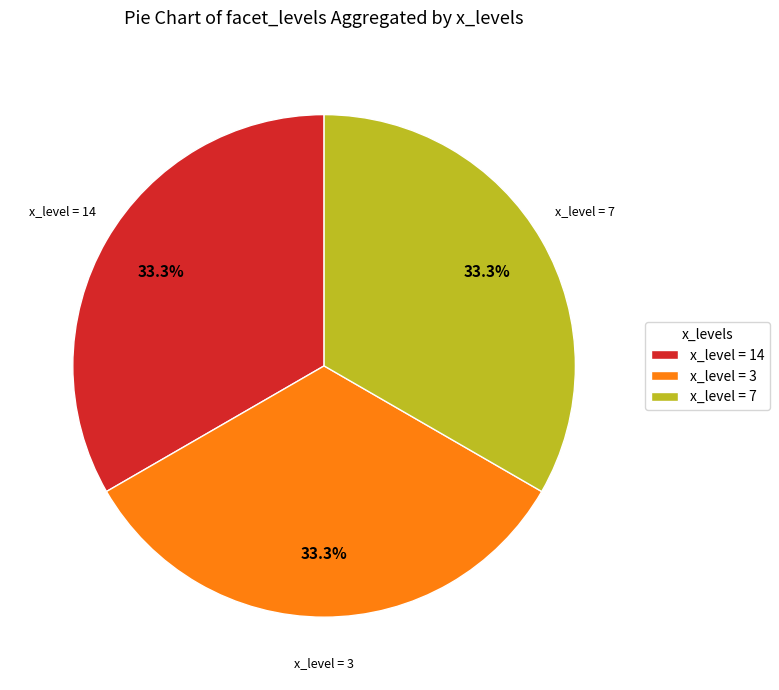

Approximately how many times larger is the value at x_level = 7 compared to x_level = 14?

1.0